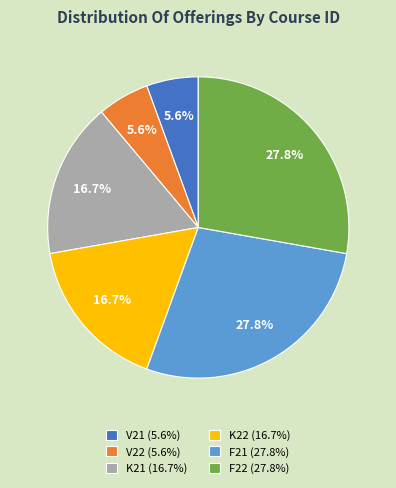

What is the total percentage of K22 (16.7%) and F22 (27.8%)?

44.4%